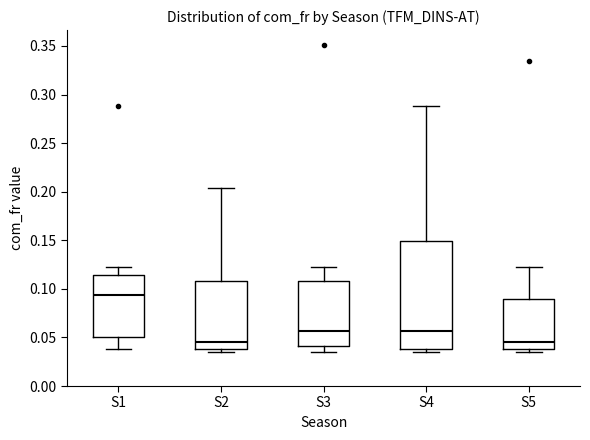

Reading left to right, transcribe this box plot: for each box, give where its median line is, the range the box spans, and where its two whiskers end, as read against the y-axis. The values are not printed on the chart, so give them approximately, as read against the axis.

S1: median 0.095, box 0.050 to 0.115, whiskers 0.040 to 0.120
S2: median 0.045, box 0.040 to 0.110, whiskers 0.035 to 0.205
S3: median 0.055, box 0.040 to 0.110, whiskers 0.035 to 0.120
S4: median 0.055, box 0.040 to 0.150, whiskers 0.035 to 0.290
S5: median 0.045, box 0.040 to 0.090, whiskers 0.035 to 0.120